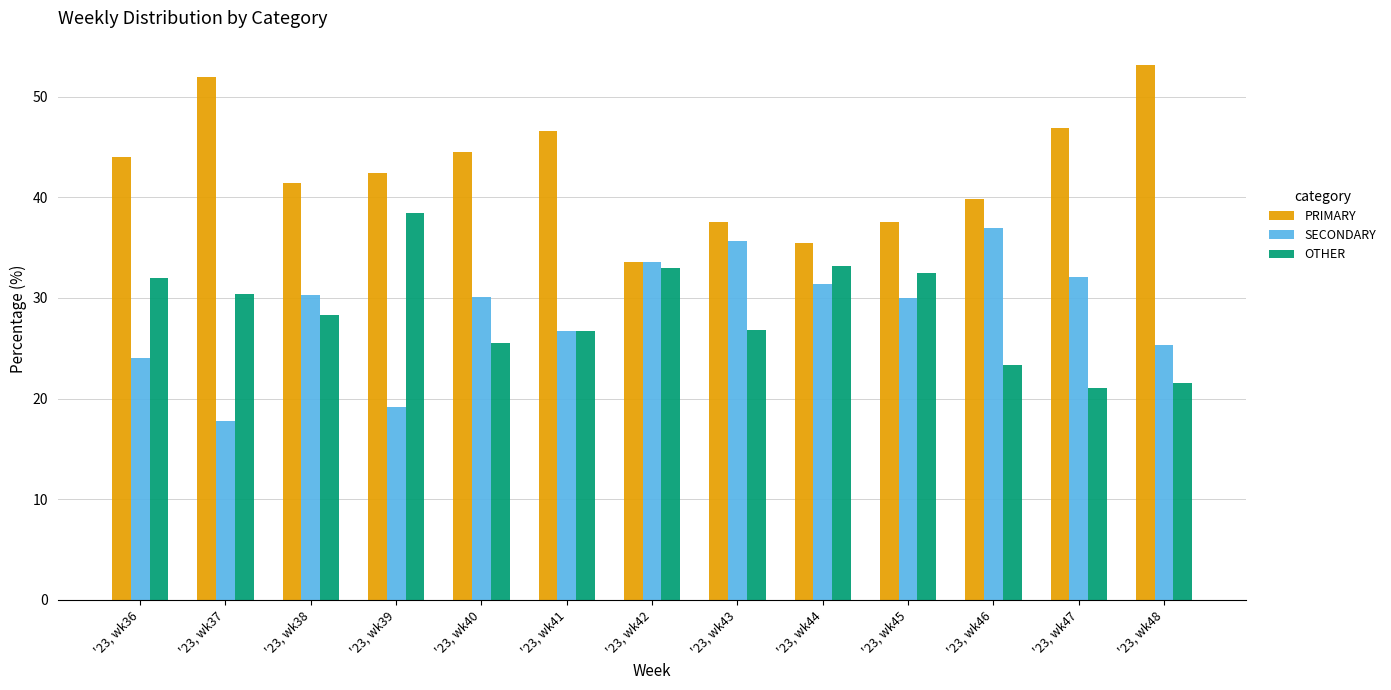

Which series has the largest total across all categories?

PRIMARY